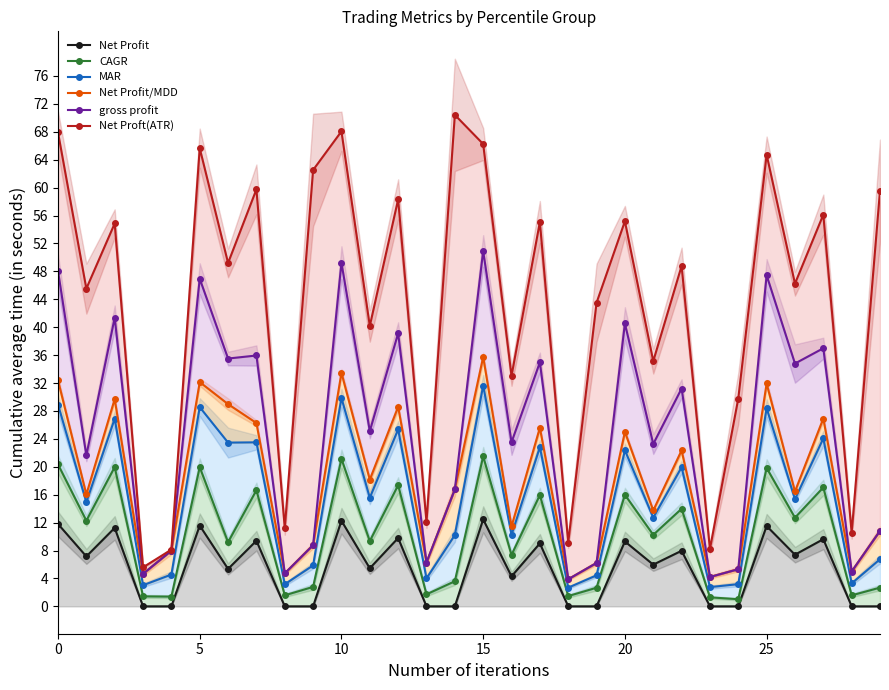

Which series has the largest total across all categories?

Net Proft(ATR)